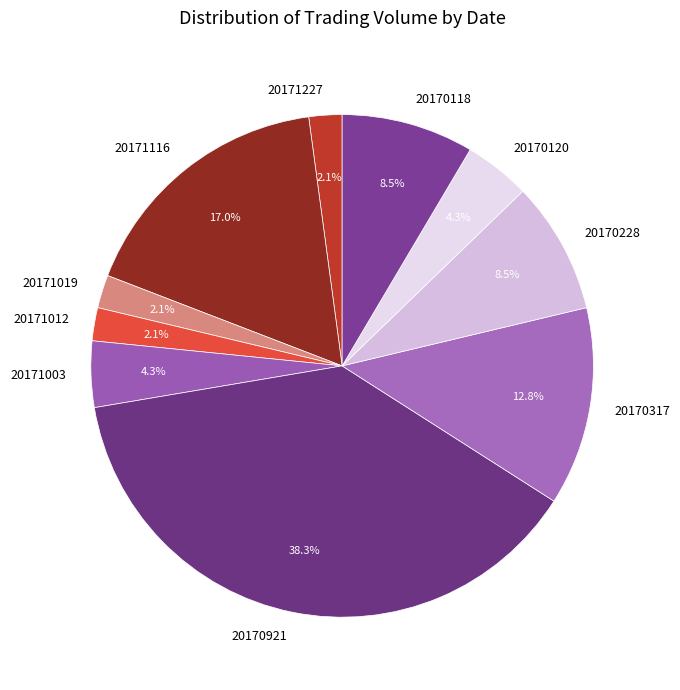

Is there a majority slice in this chart?

No